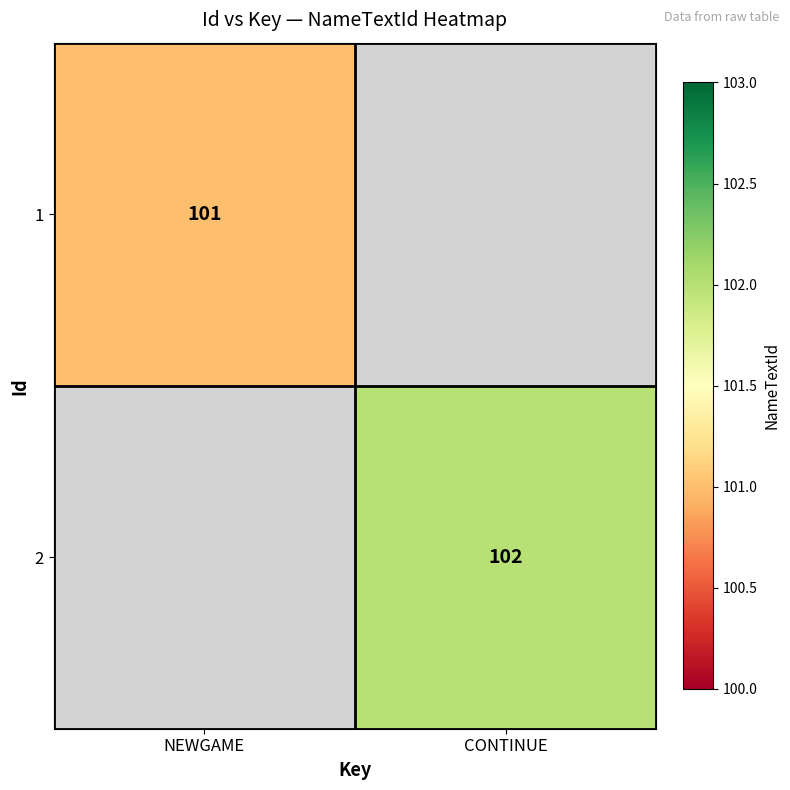

What is the greatest value displayed?

102.0